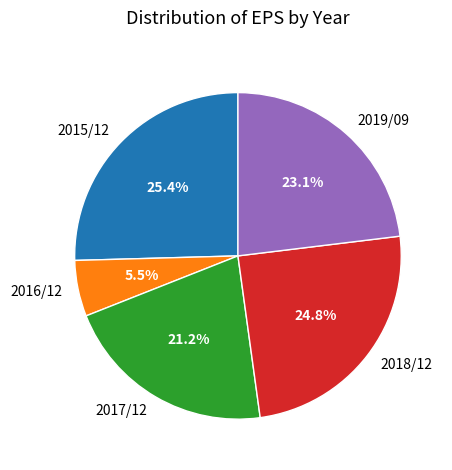

To the nearest percent, what percentage of the pie is 2017/12?

21%